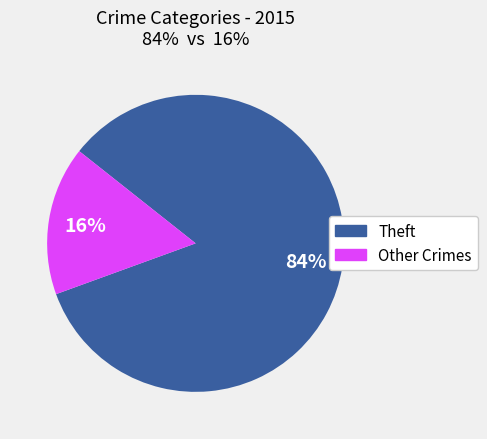

To the nearest percent, what is the average slice percentage?

50%